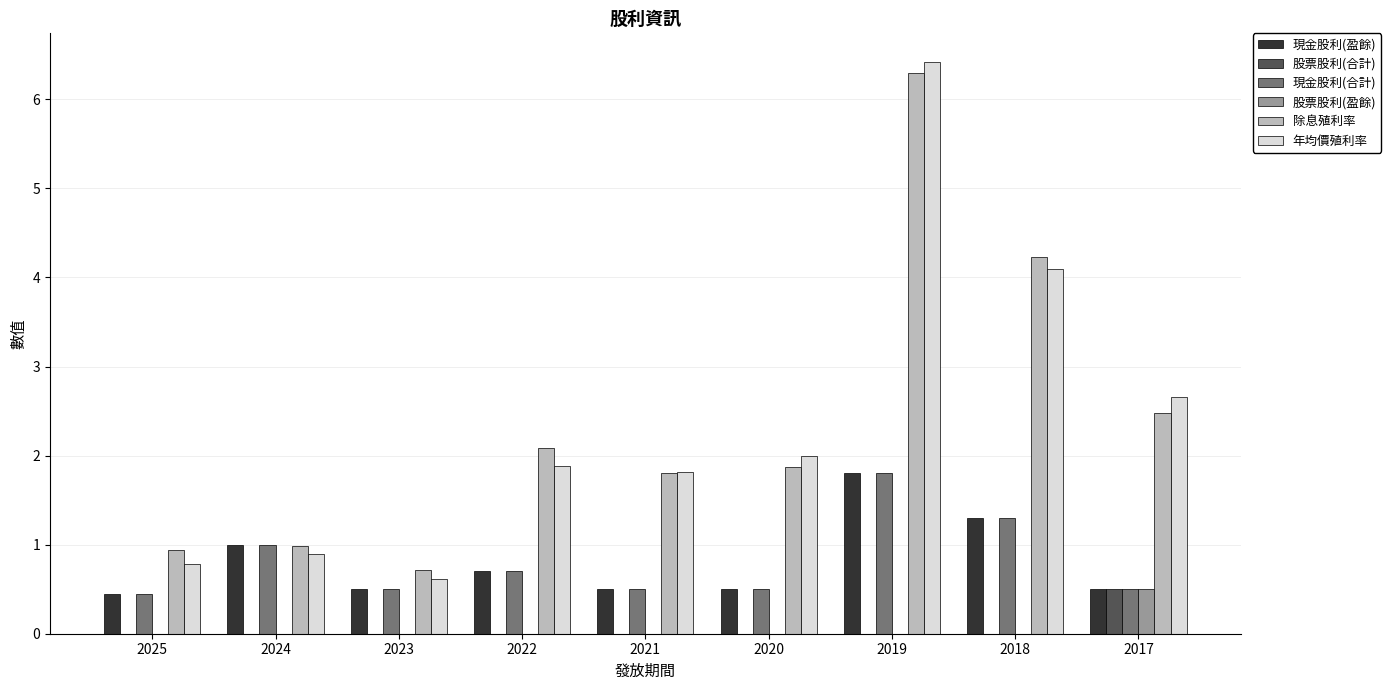

The value of 股票股利(盈餘) at 2023 is 0.0. True or false?

True